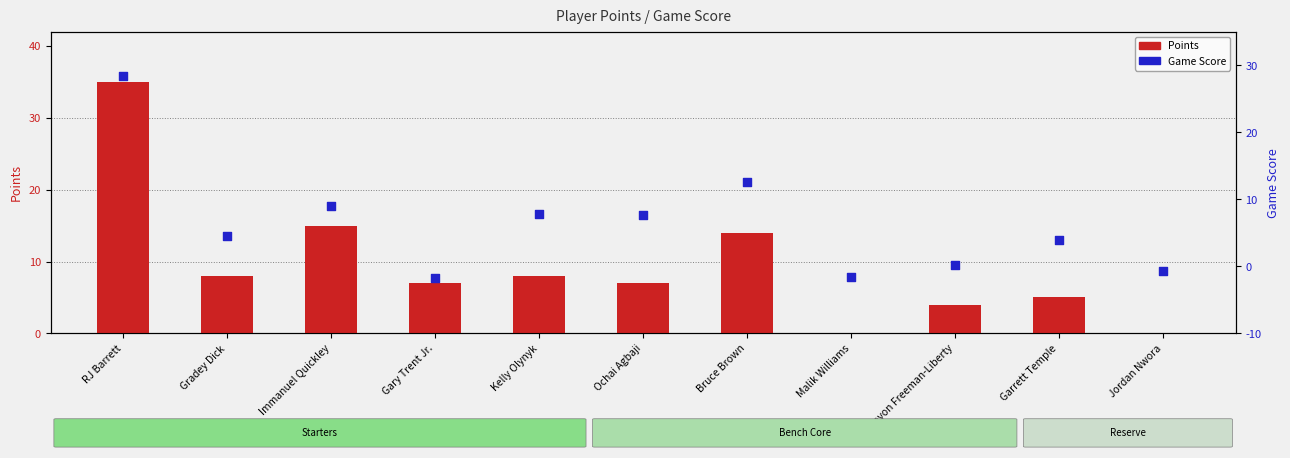

Which series contains the highest Y value?

Points